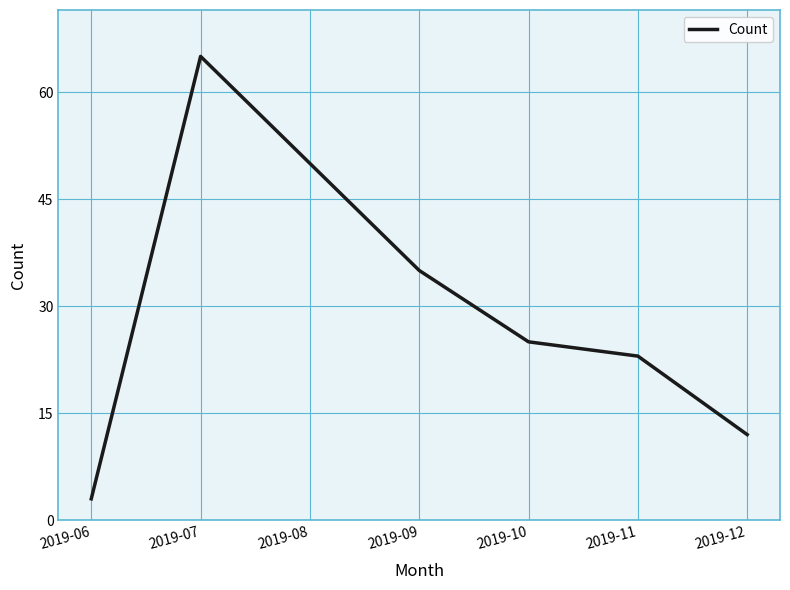

True or false: the data shows 31 at 2019-07.

False